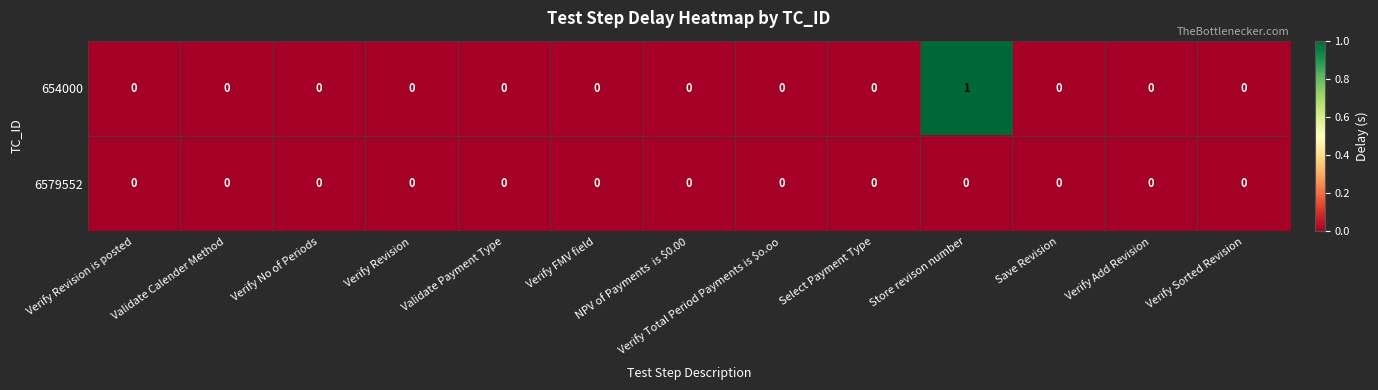

List the series in order of their peak value, highest first.

654000, 6579552